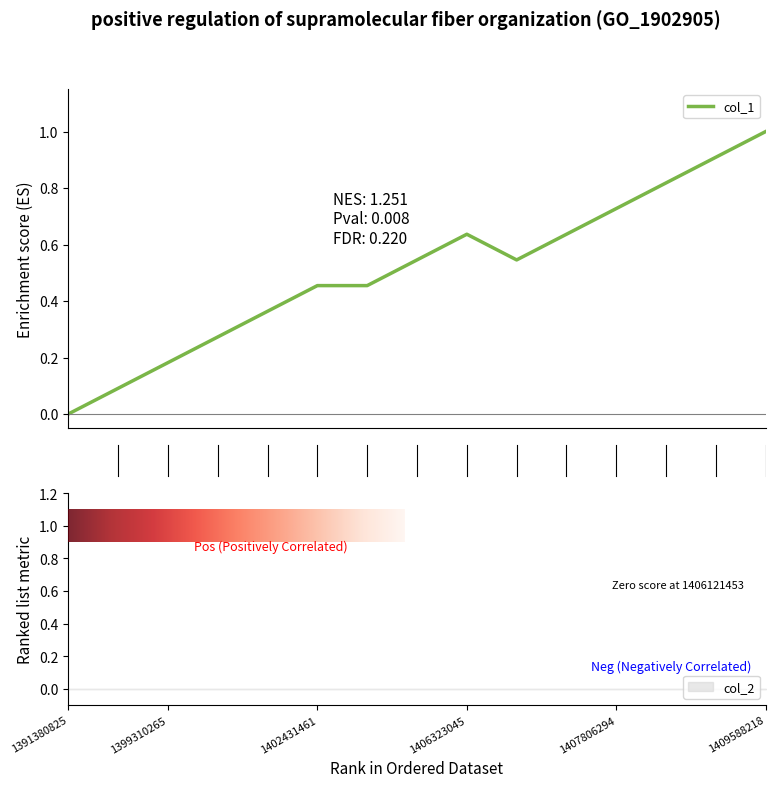

True or false: the data has more than 0 interior local peaks.

True